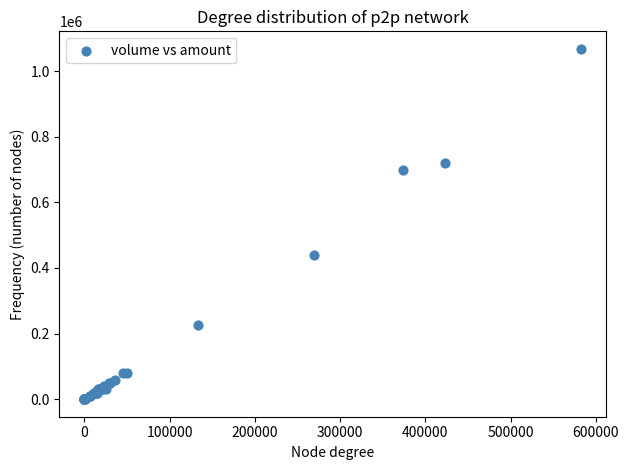

What Y value in the scatter plot is closest to 534000?

440000